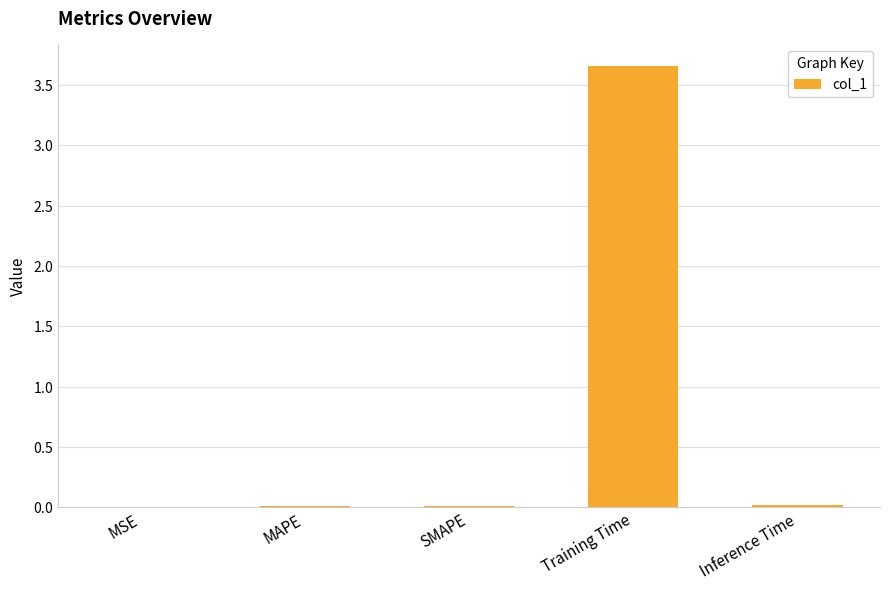

Are the bars horizontal?

No